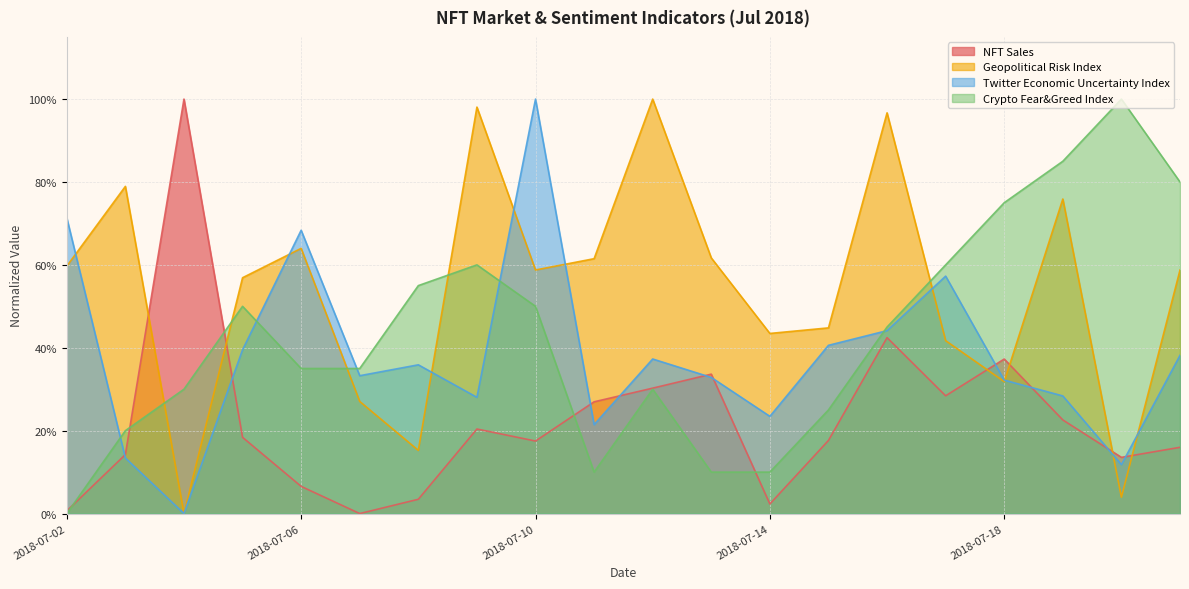

Does the chart display data point markers on the line(s)?

No